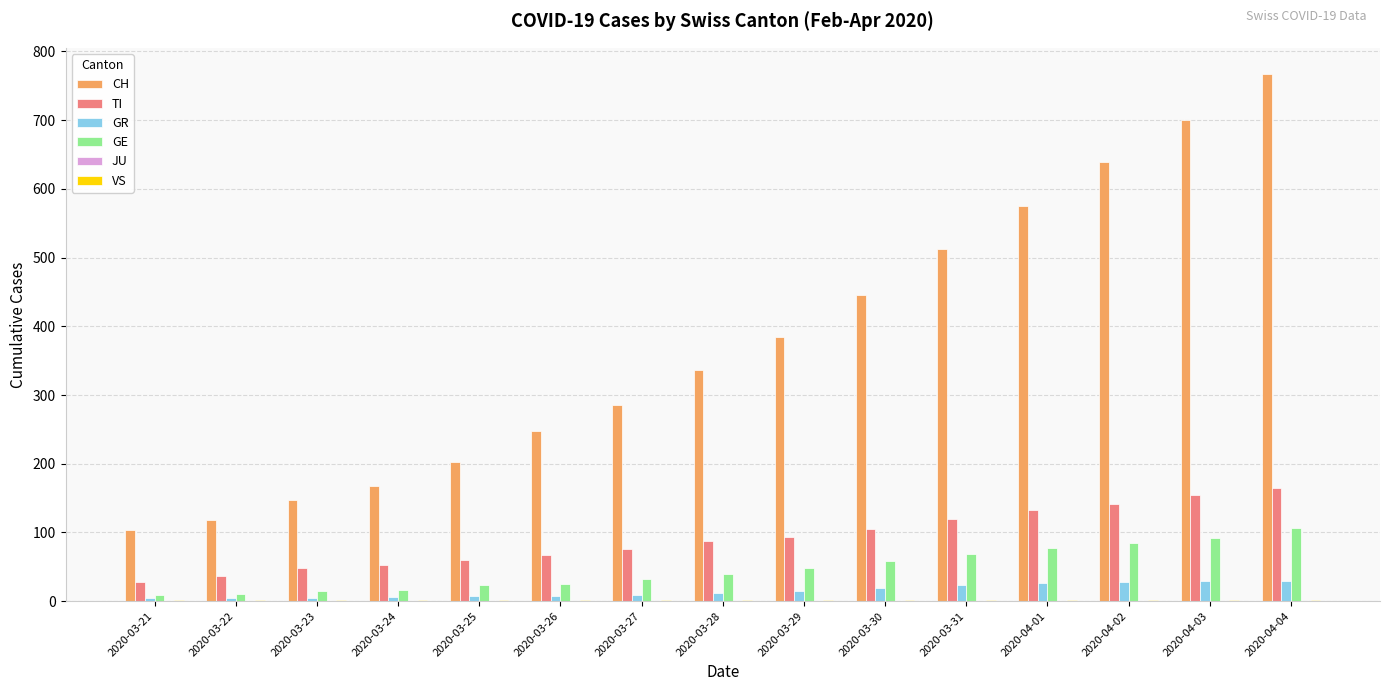

Is it true that TI equals 53 at 2020-03-24?

True